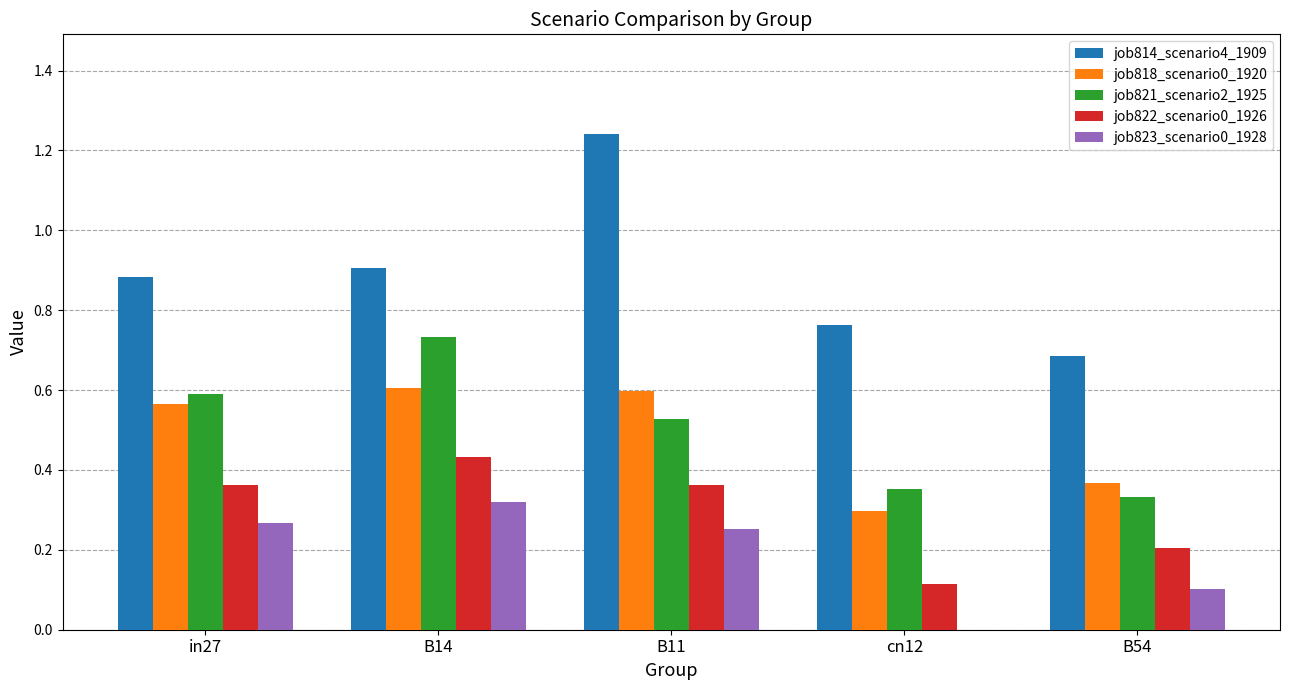

What is the sum of all job822_scenario0_1926 values?

1.5